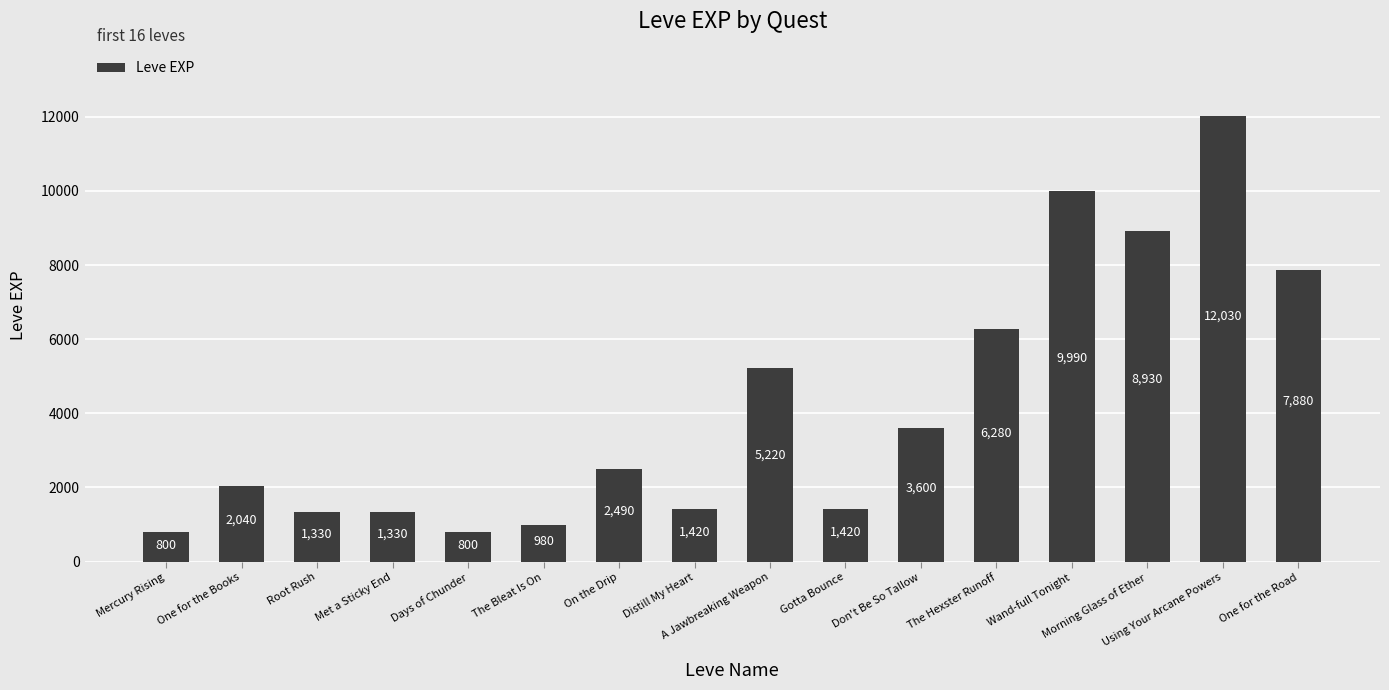

What is the minimum value shown in the chart?

800